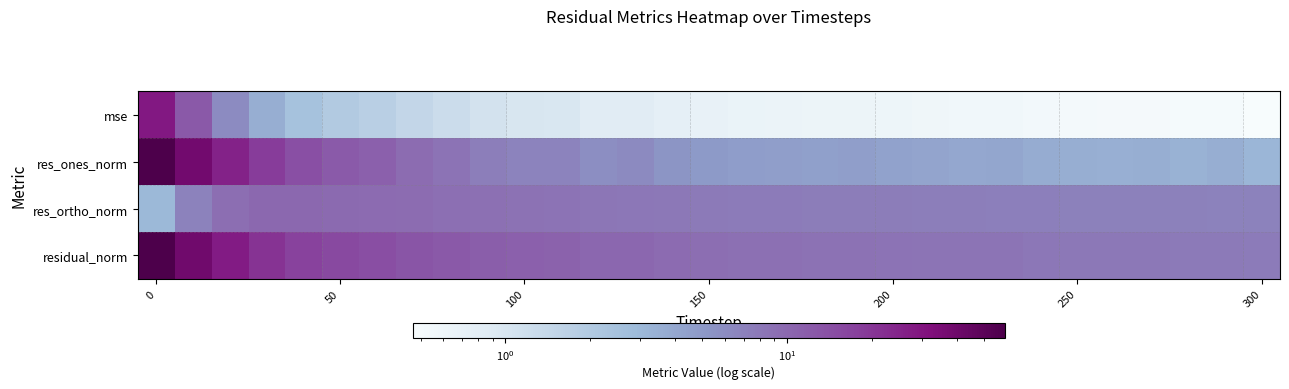

How many series are shown in this chart?

4